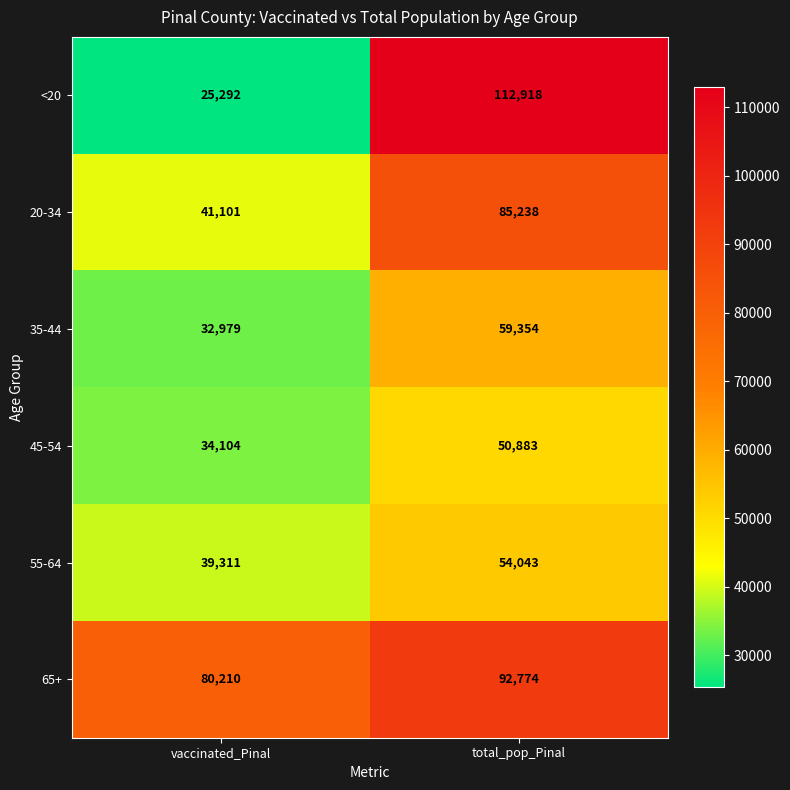

What is the difference between the 65+ values at total_pop_Pinal and vaccinated_Pinal?

12564